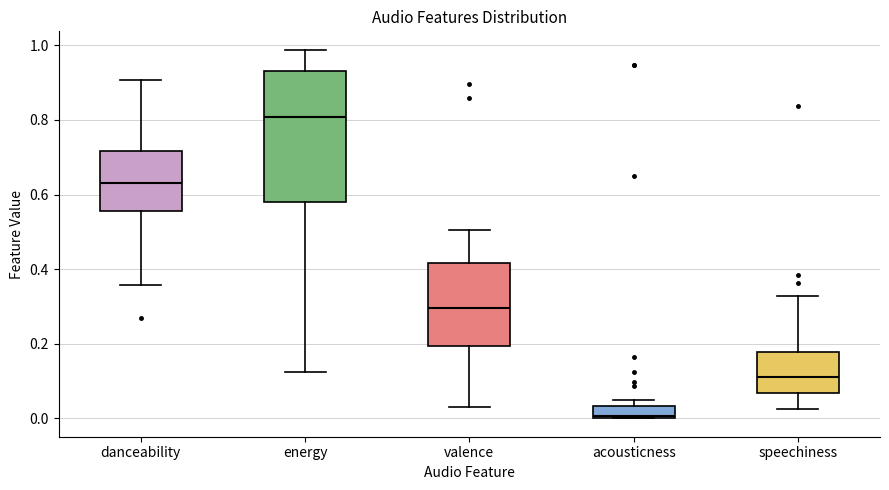

Comparing the boxes themselves (not the whiskers), which one is the tallest?

energy